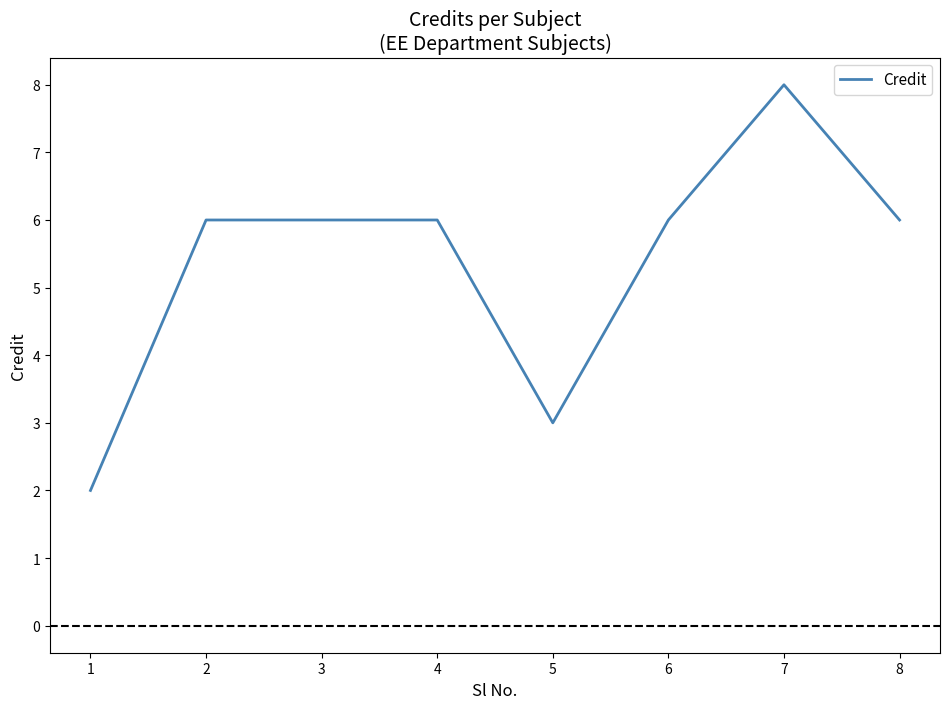

Which category has the highest value across all series?

7